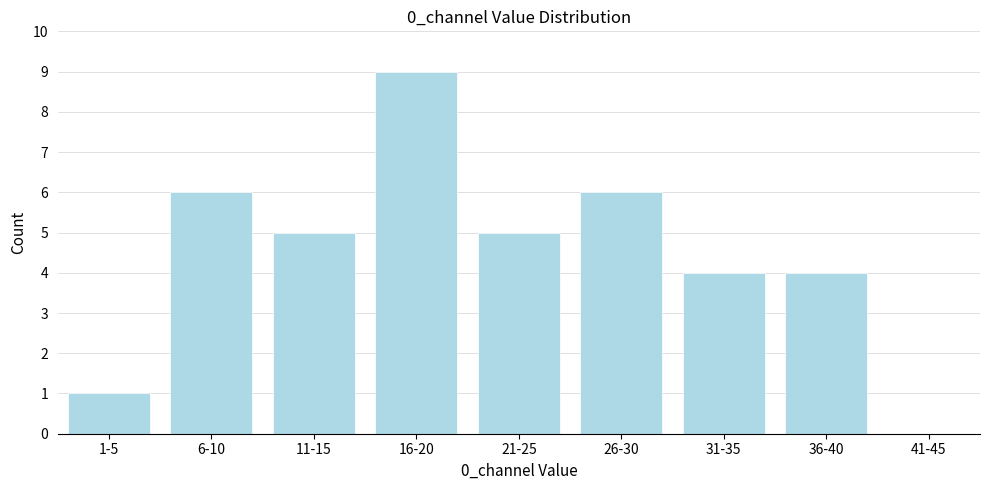

Reading left to right, extract all data points from this chart.

1-5=1	6-10=6	11-15=5	16-20=9	21-25=5	26-30=6	31-35=4	36-40=4	41-45=0